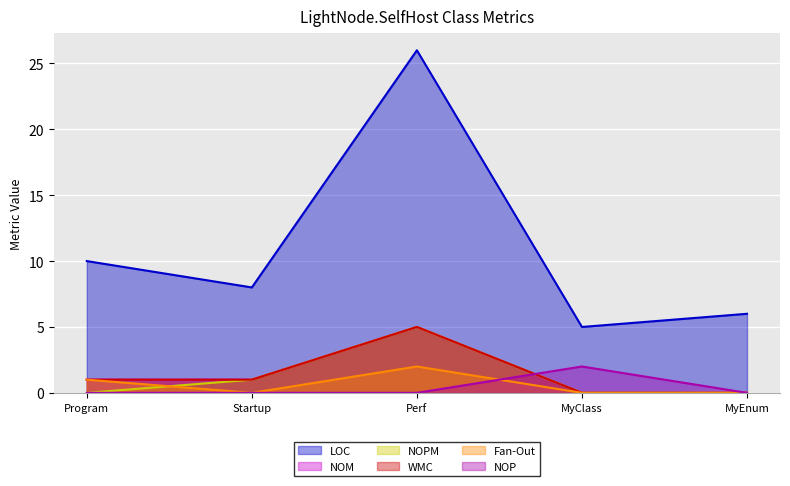

The value of WMC at MyClass is 0. True or false?

True